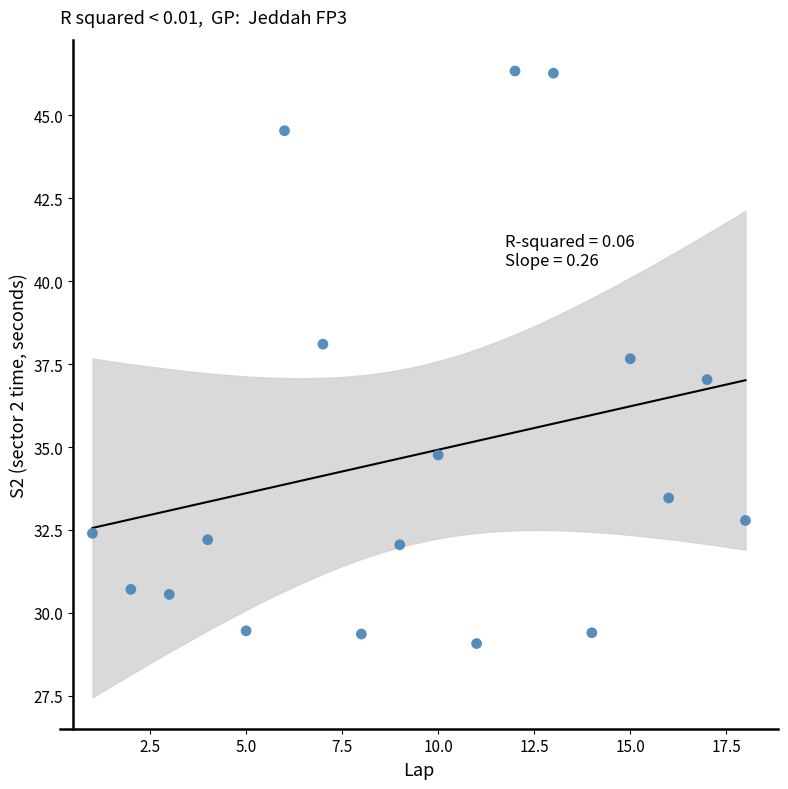

What is the range of X values (max minus min)?

17.0